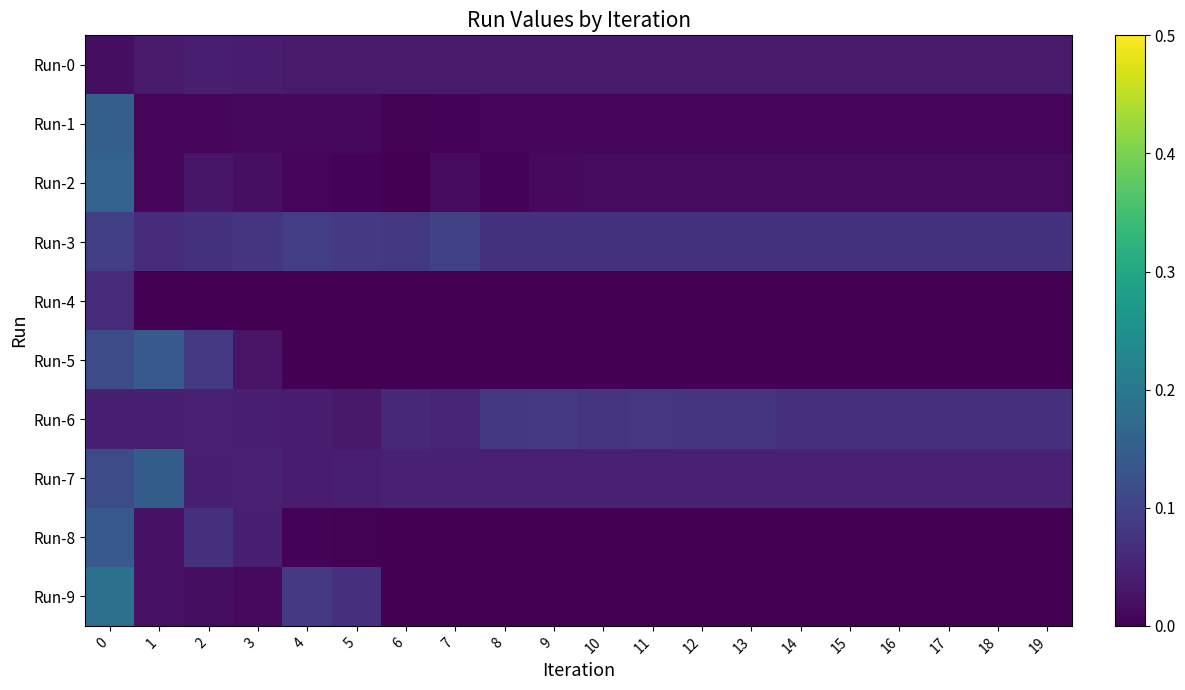

Between 13 and 17, which series saw the biggest shift?

Run-6